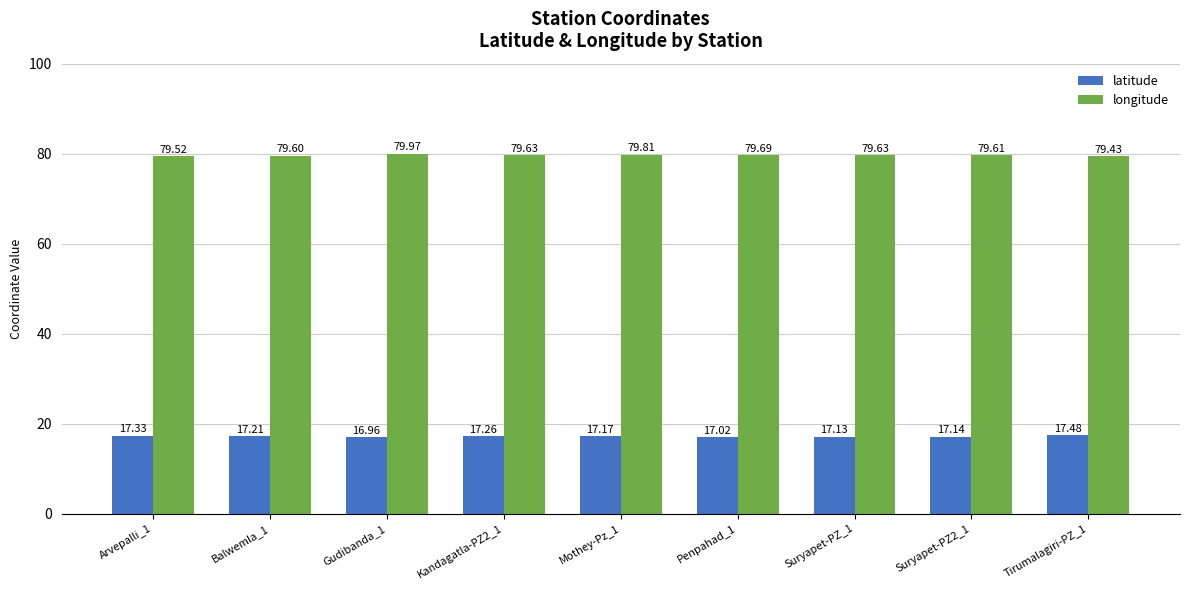

What is the difference between the highest and lowest values at Suryapet-PZ_1?

62.5